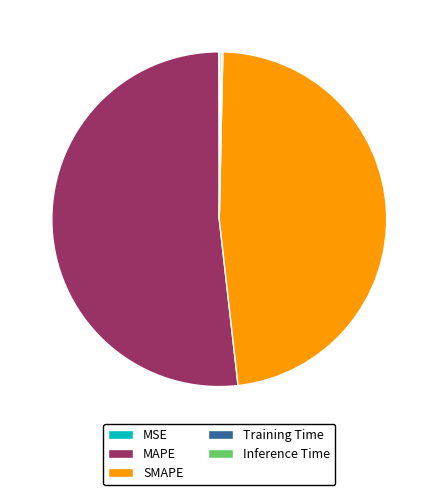

Is it true that SMAPE is 48% of the pie?

True